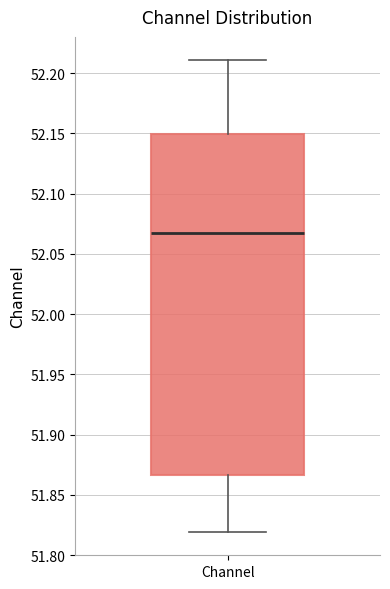

Read this box plot against the y-axis: the position of the median line, the range covered by the box, and the ends of both whiskers. The values are not printed on the chart, so give them approximately, as read against the axis.

median 52.070, box 51.865 to 52.150, whiskers 51.820 to 52.210